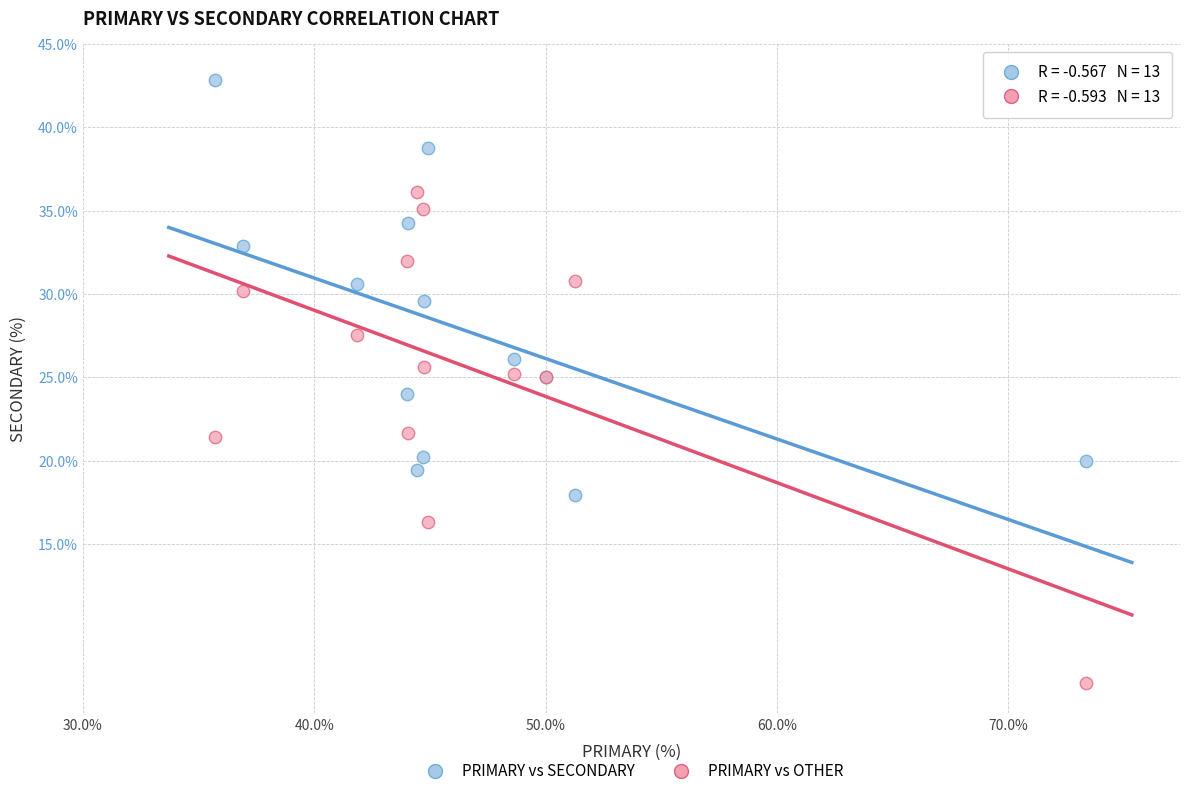

Which series reaches the minimum Y coordinate?

PRIMARY vs OTHER